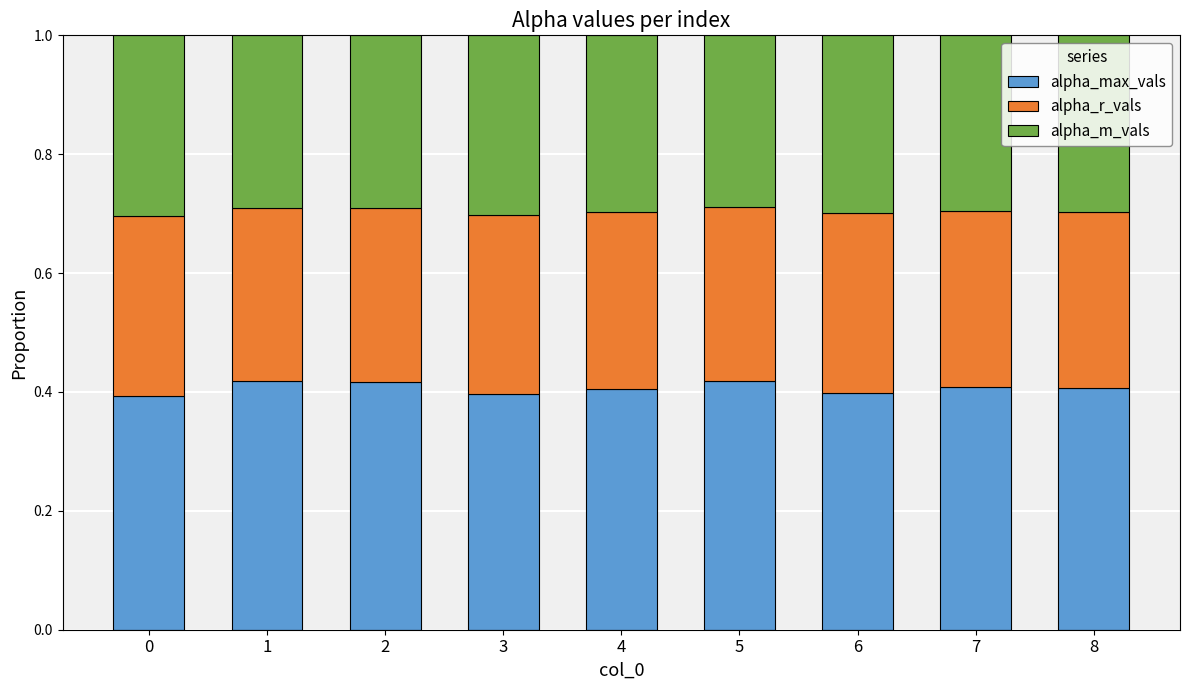

What is the total value across all series at 4?

1.0